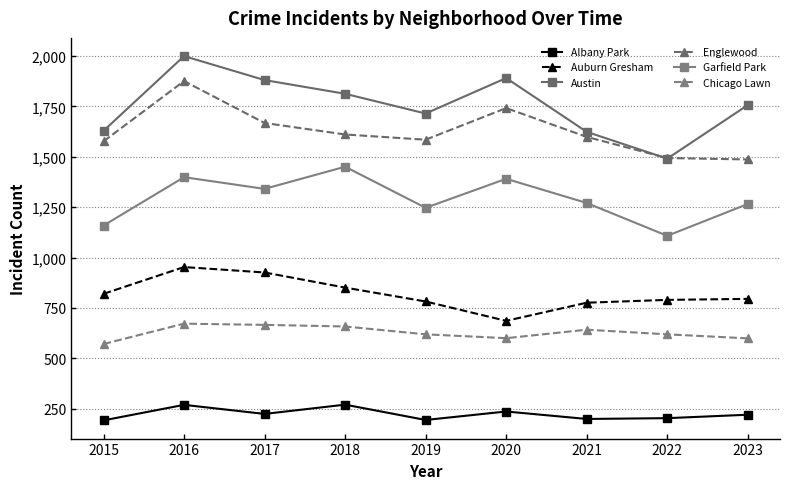

List the series in order of their peak value, lowest first.

Albany Park, Chicago Lawn, Auburn Gresham, Garfield Park, Englewood, Austin